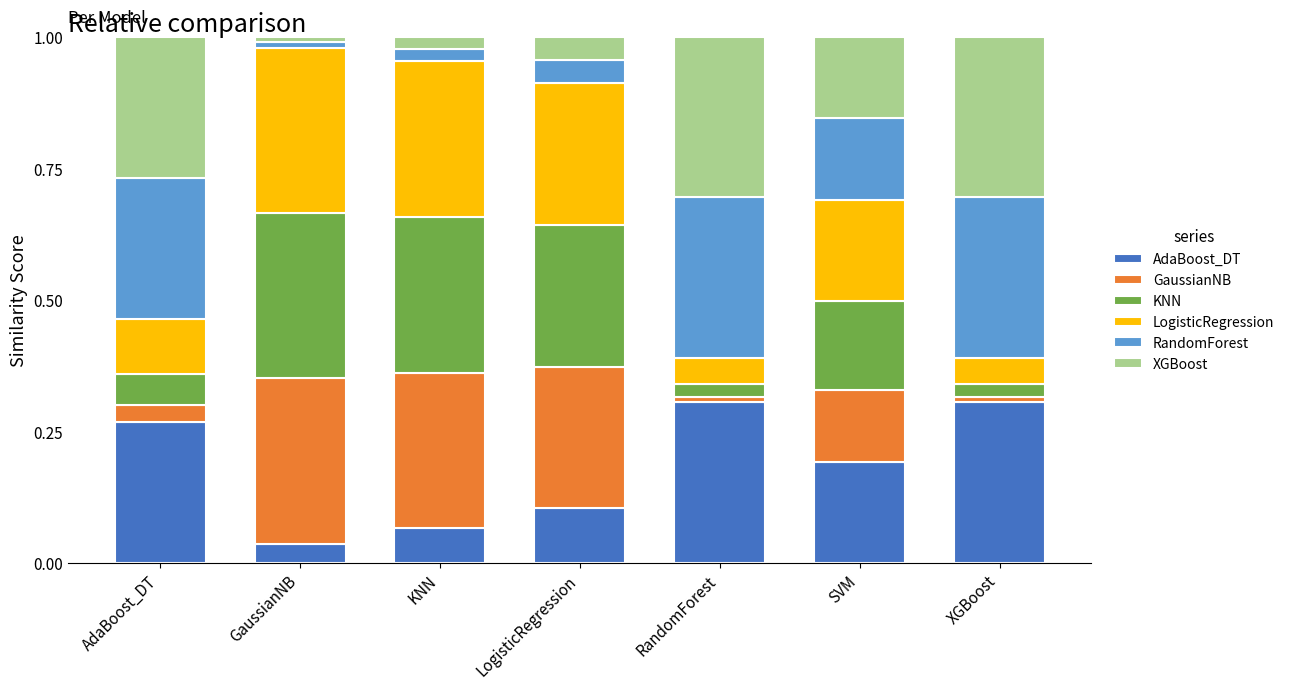

What are all the series names shown in the legend?

AdaBoost_DT, GaussianNB, KNN, LogisticRegression, RandomForest, XGBoost